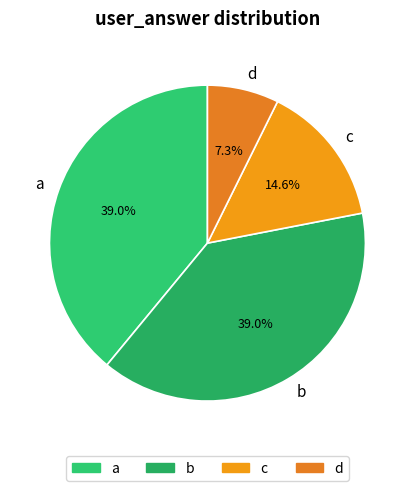

What portion of the pie excludes d?

92.7%